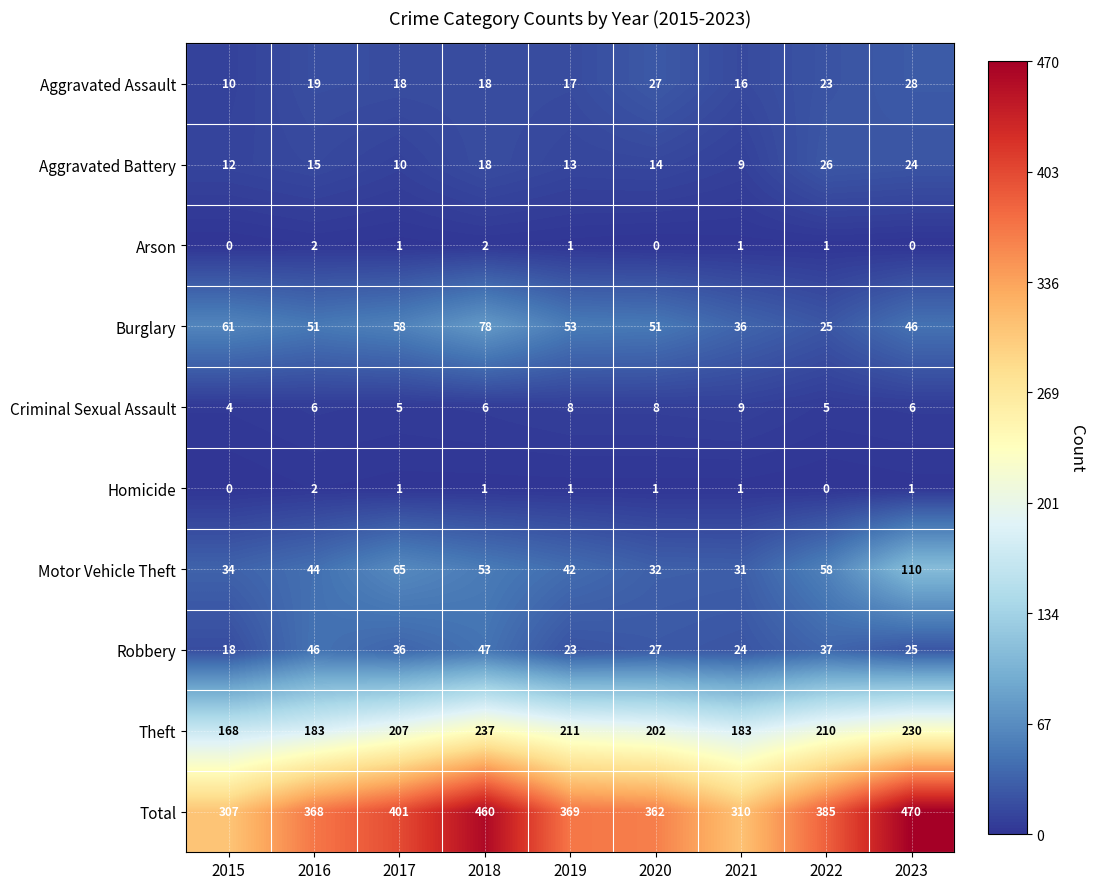

At which category is the sum across all series the highest?

2023